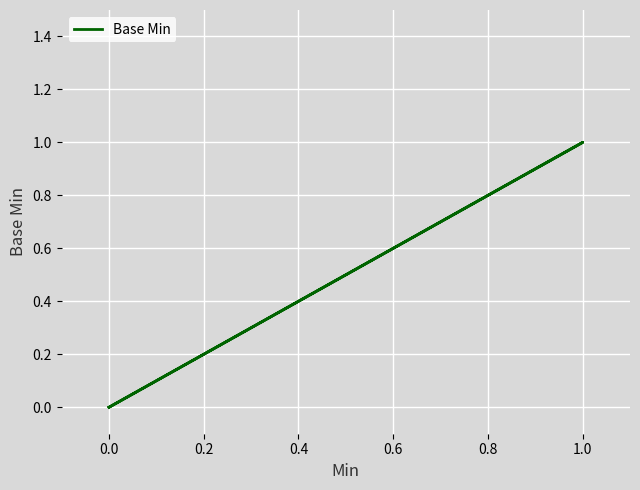

How many lines are shown in the chart?

1